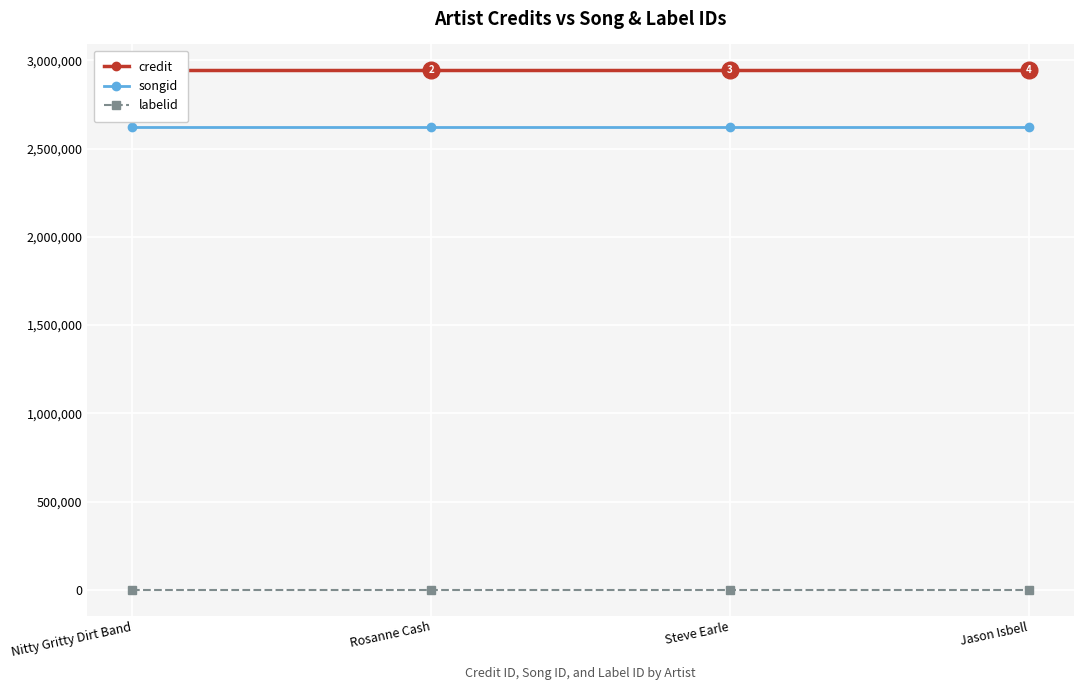

At which label does labelid reach its minimum?

Nitty Gritty Dirt Band